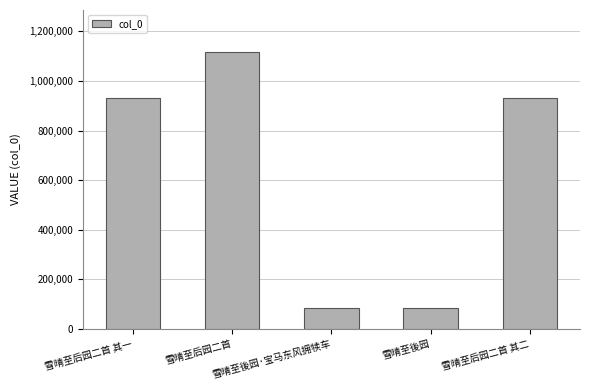

At which label is the value closest to 600770?

雪晴至后园二首 其二